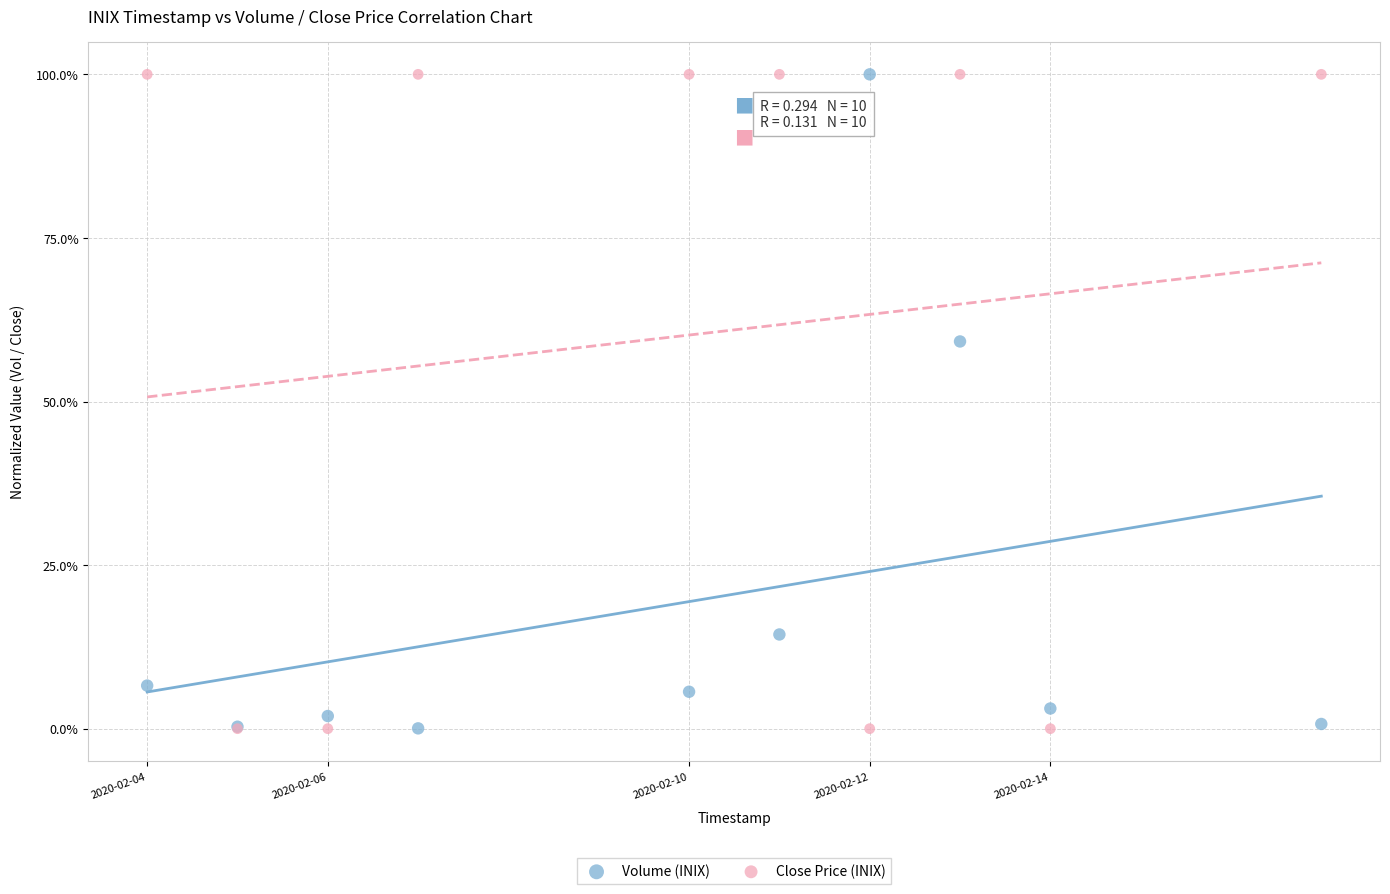

What are all the series names shown in the legend?

Volume (INIX), Close Price (INIX)